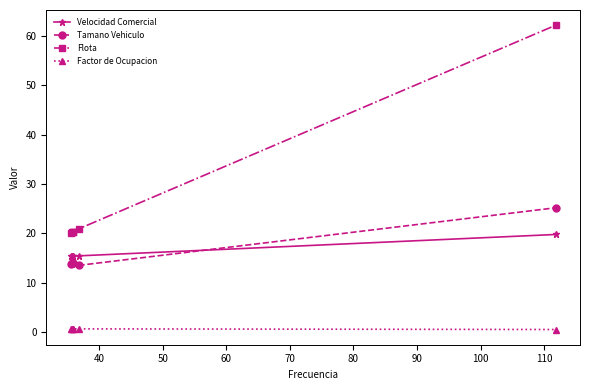

Which series has the widest spread of values?

Flota